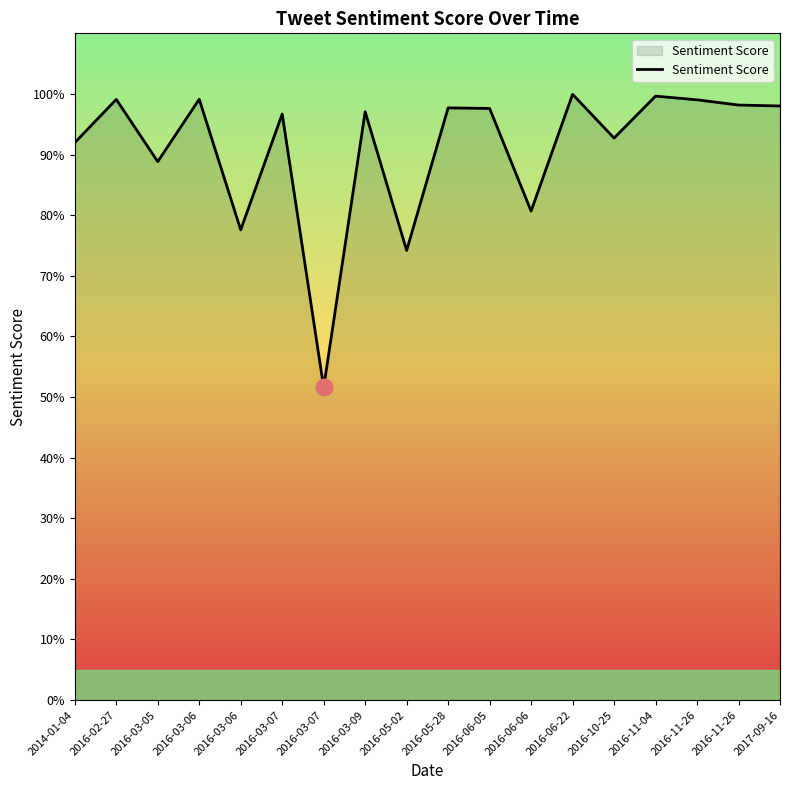

Which has a higher value, 2016-06-06 or 2016-03-05?

2016-03-05